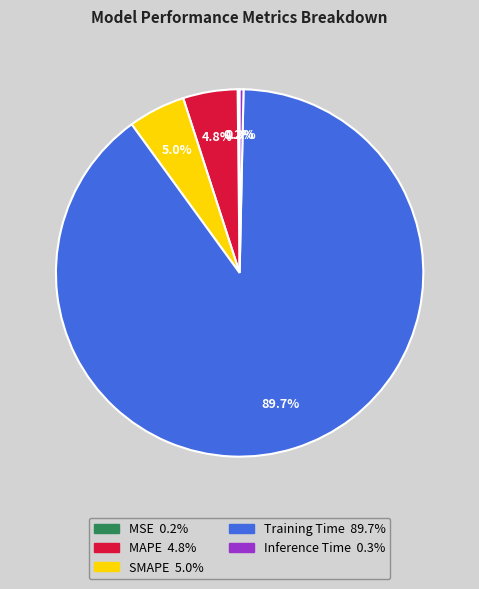

Do MSE and Training Time together represent more than half of the pie?

Yes